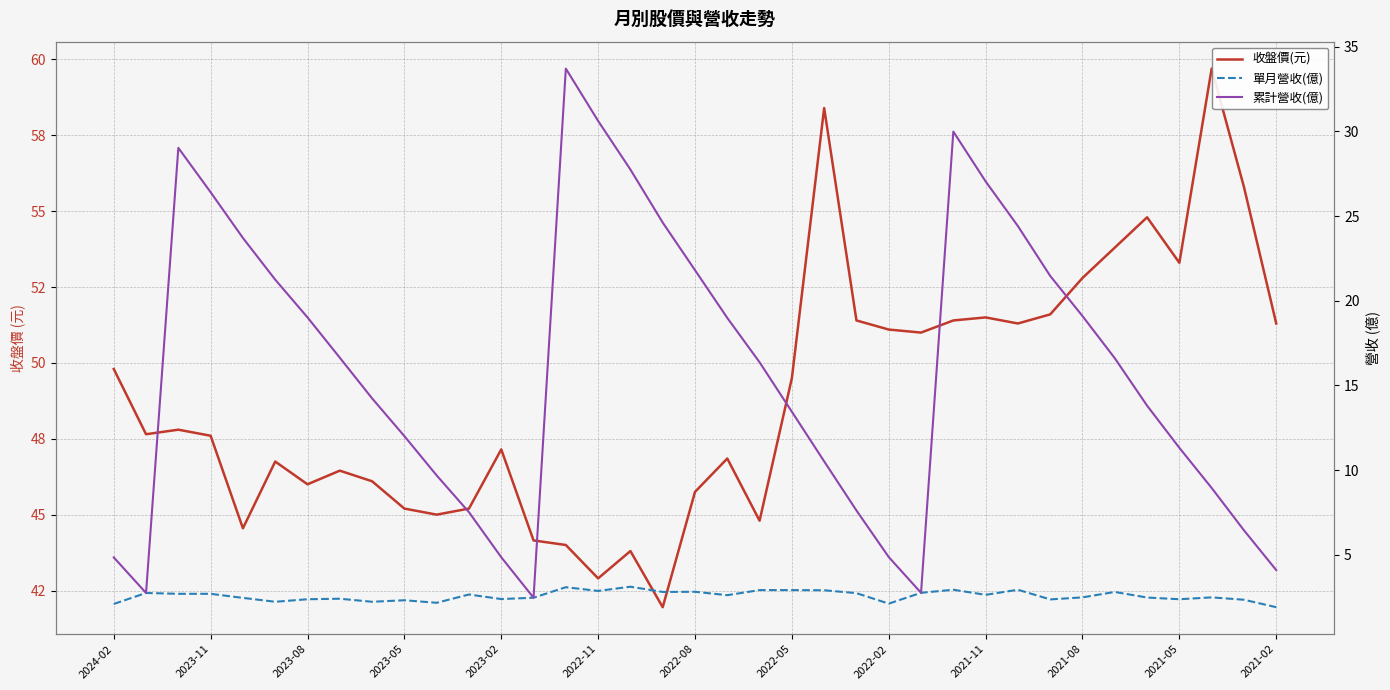

Reading left to right, what are all the values shown in this chart?

收盤價(元): 49.8	47.6	47.8	47.6	44.5	46.8	46.0	46.5	46.1	45.2	45.0	45.2	47.1	44.1	44.0	42.9	43.8	42.0	45.8	46.9	44.8	49.5	58.4	51.4	51.1	51.0	51.4	51.5	51.3	51.6	52.8	53.8	54.8	53.3	59.7	55.8	51.3
單月營收(億): 2.1	2.8	2.7	2.7	2.5	2.2	2.4	2.4	2.2	2.3	2.2	2.7	2.4	2.5	3.1	2.9	3.1	2.8	2.8	2.6	2.9	2.9	2.9	2.7	2.1	2.8	2.9	2.6	2.9	2.4	2.5	2.8	2.5	2.4	2.5	2.4	1.9
累計營收(億): 4.8	2.8	29.0	26.4	23.7	21.2	19.0	16.6	14.2	12.0	9.7	7.5	4.9	2.5	33.7	30.6	27.8	24.6	21.8	19.0	16.4	13.4	10.5	7.6	4.9	2.8	30.0	27.1	24.4	21.5	19.1	16.6	13.8	11.3	8.9	6.5	4.1